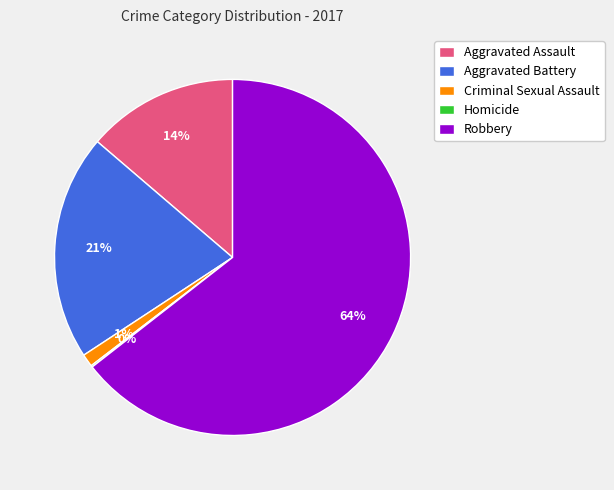

Is it true that Criminal Sexual Assault is 1% of the pie?

True